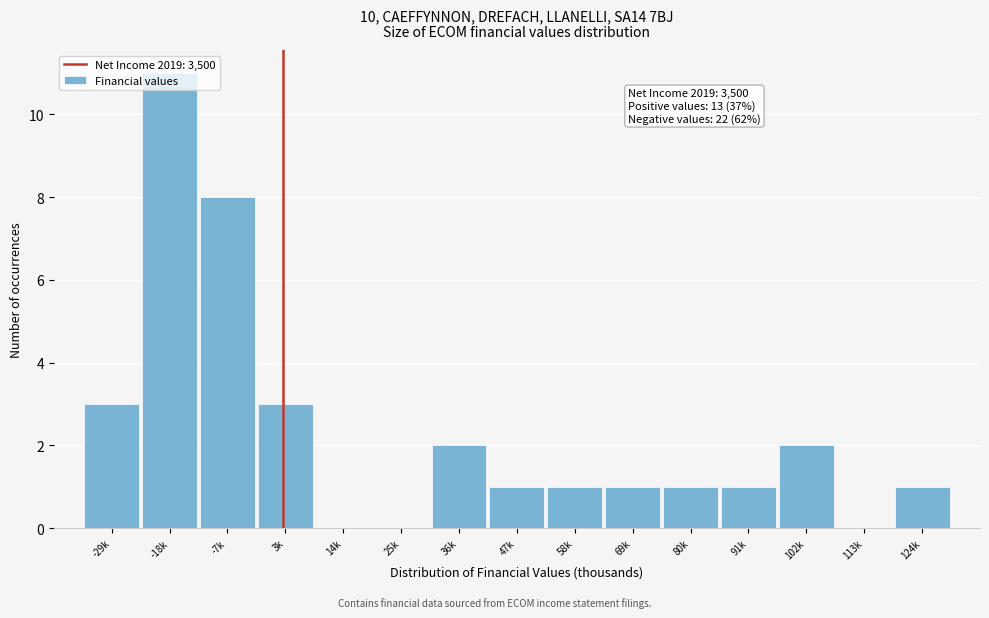

What is the sum of all values?

35